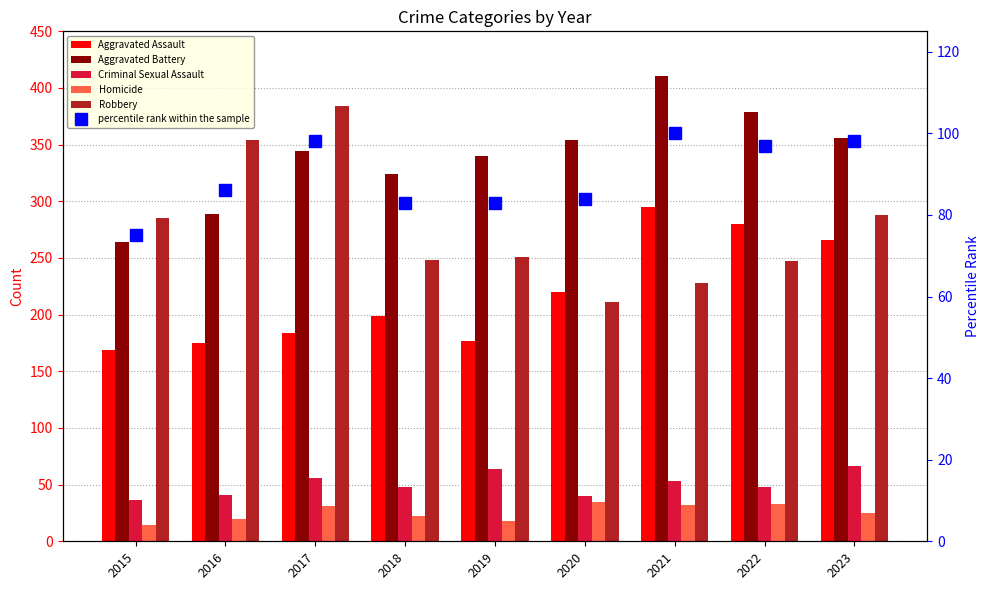

List the labels in order of Aggravated Assault value, smallest first.

2015, 2016, 2019, 2017, 2018, 2020, 2023, 2022, 2021